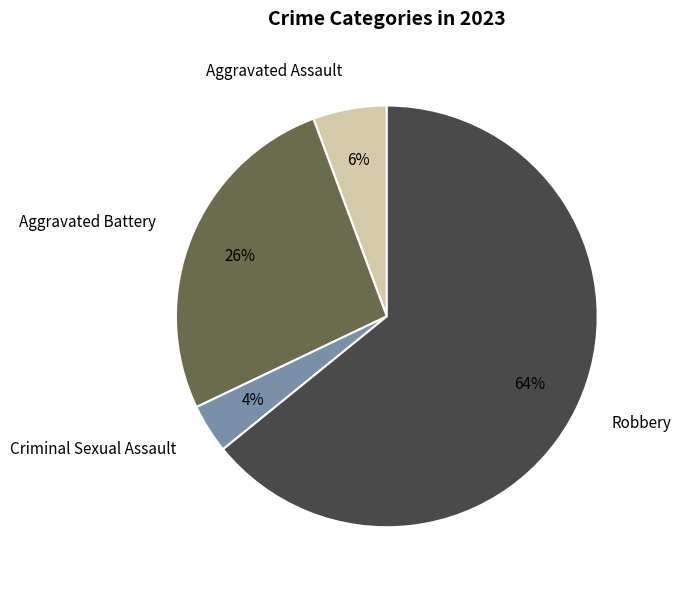

What is the majority slice?

Robbery